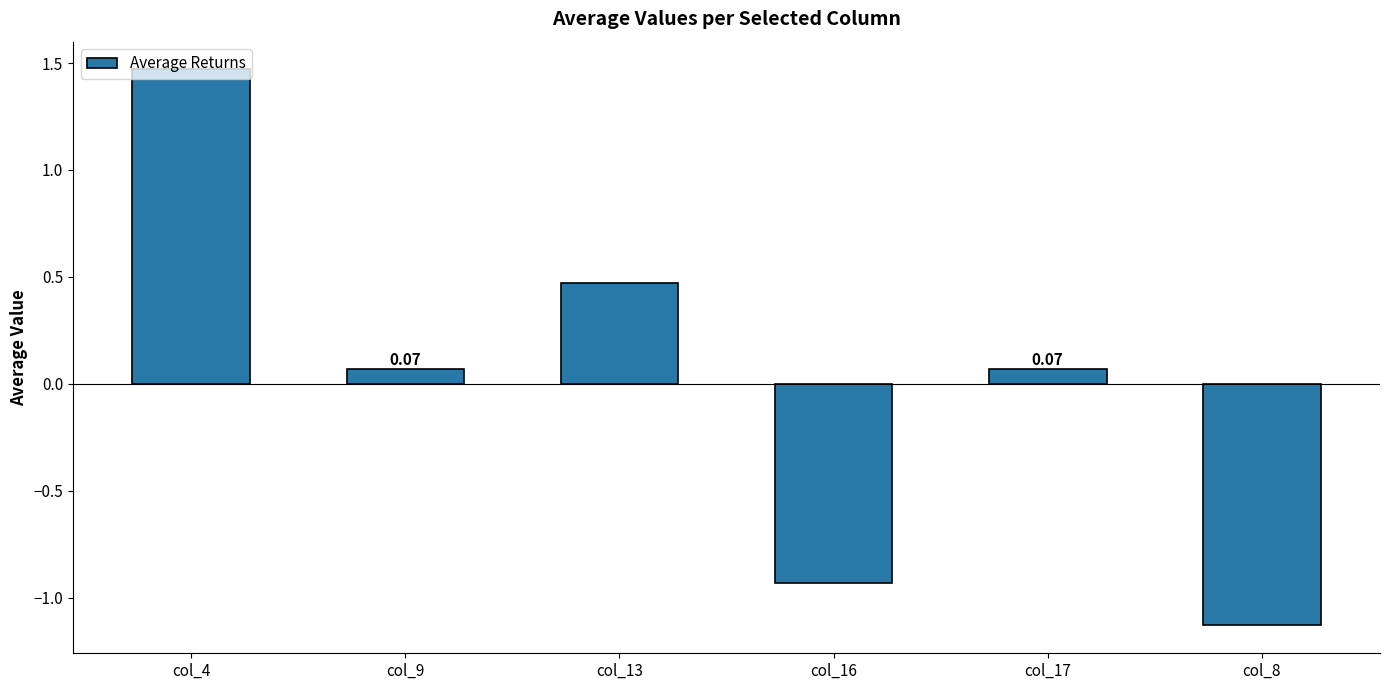

Which has a higher value, col_8 or col_13?

col_13